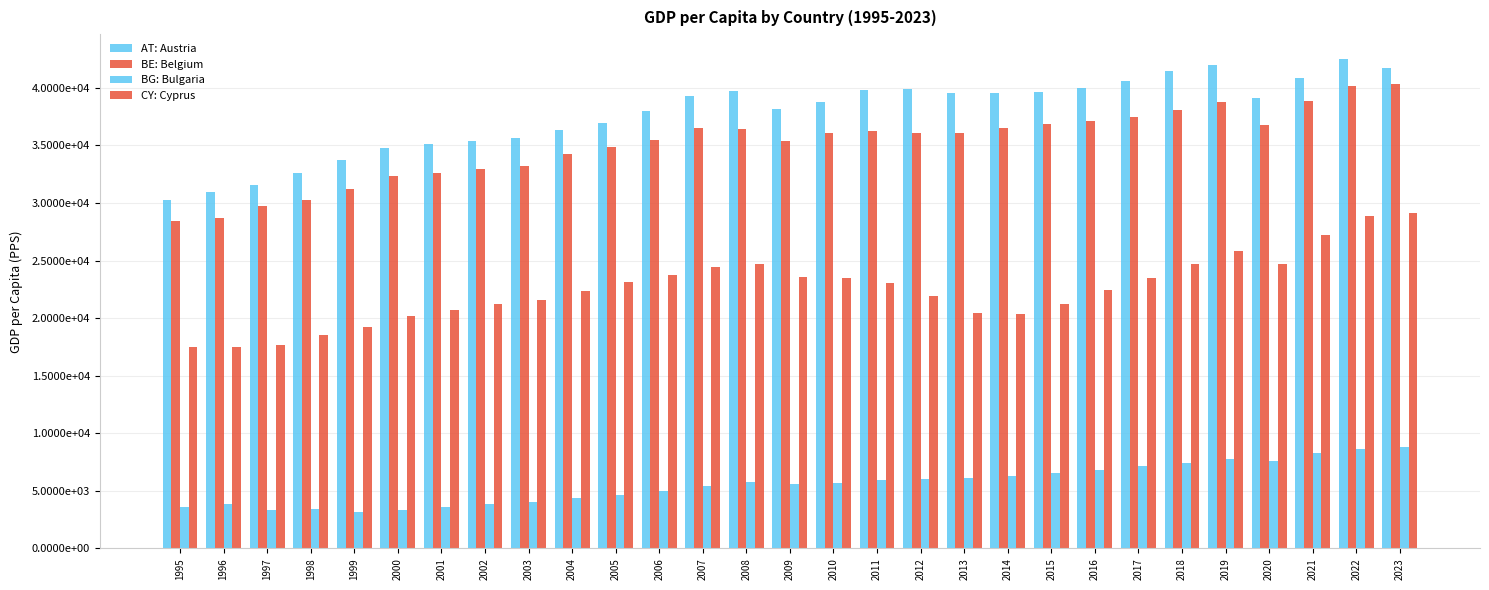

At 2015, list the series in order from smallest to largest.

BG: Bulgaria, CY: Cyprus, BE: Belgium, AT: Austria